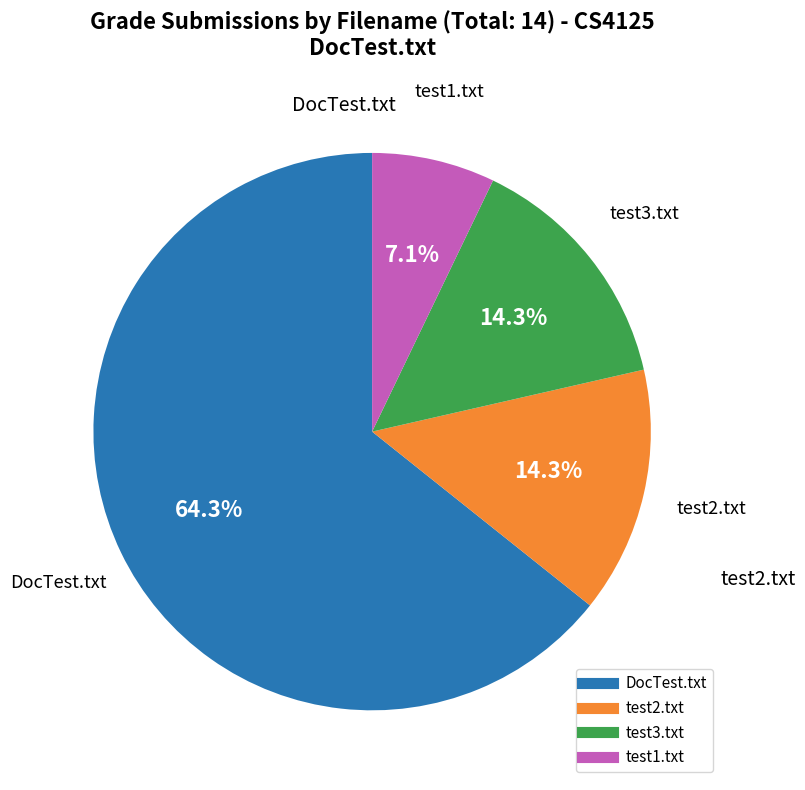

Is there any slice that represents more than half of the pie?

Yes